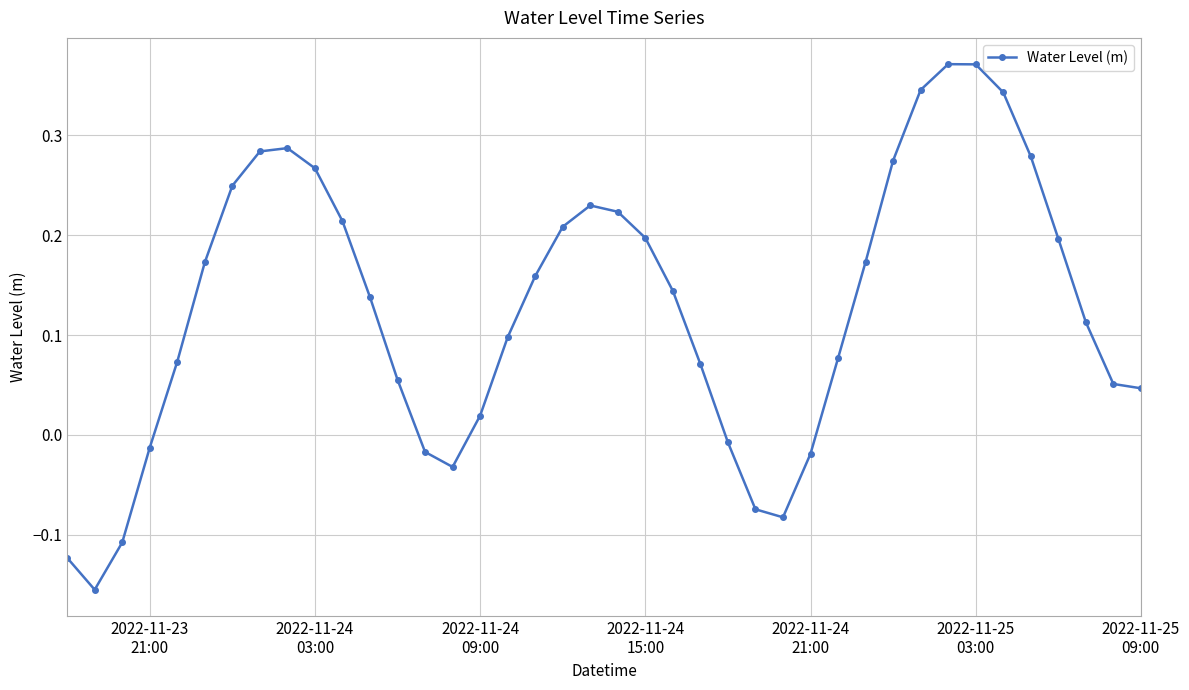

True or false: the data has more than 0 interior local peaks.

True